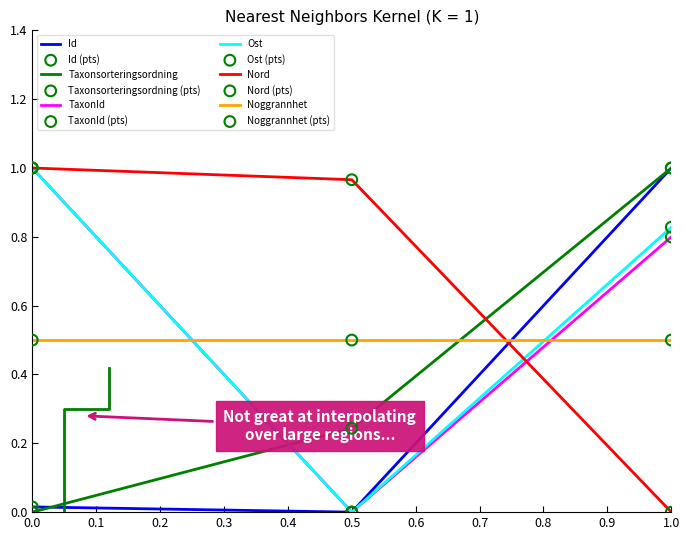

Is the value of Taxonsorteringsordning at 0.0 greater than the value of TaxonId at 1.0?

No